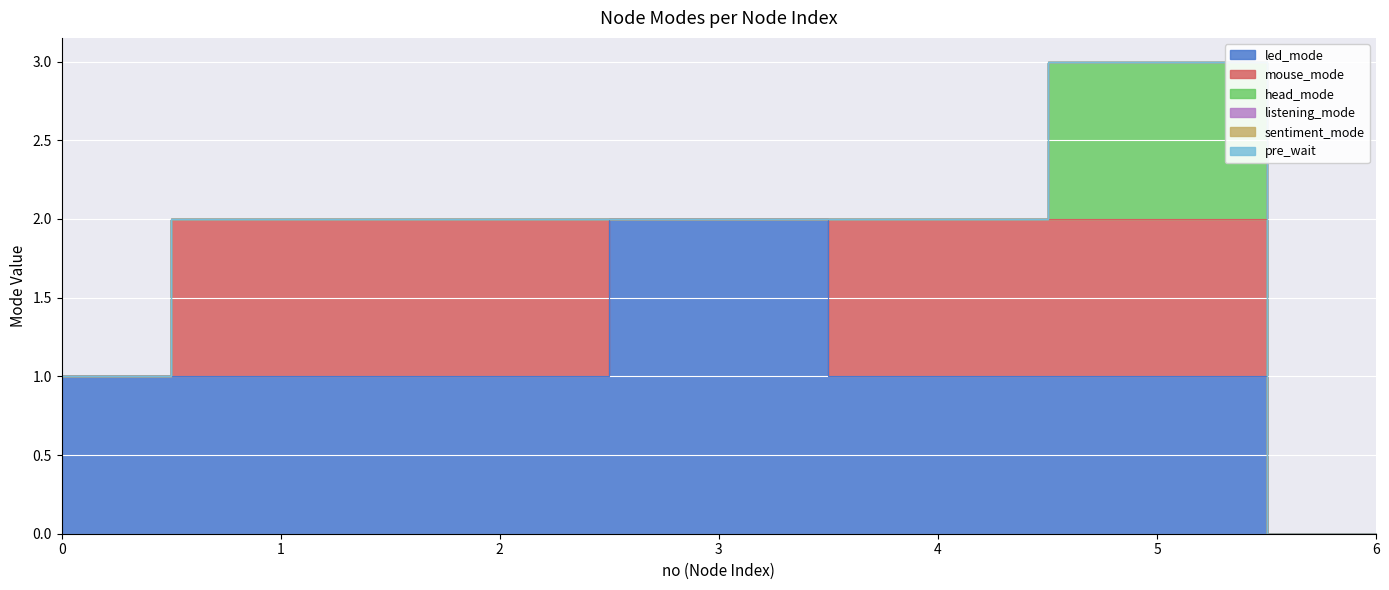

The value of pre_wait at 2 is 0. True or false?

True